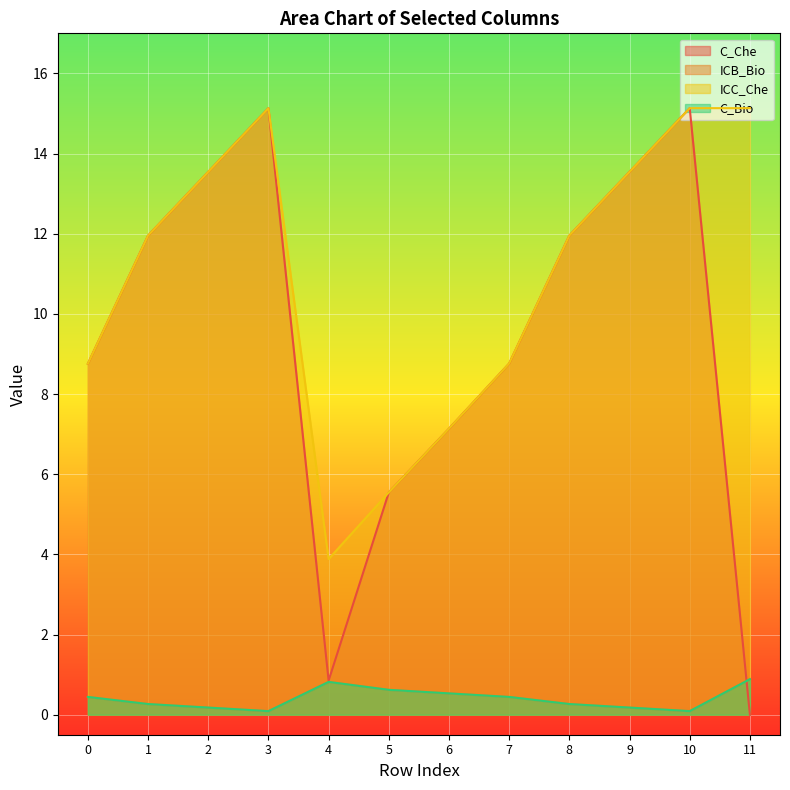

List the labels in order of ICC_Che value, largest first.

11, 10, 3, 9, 2, 8, 1, 7, 0, 6, 5, 4